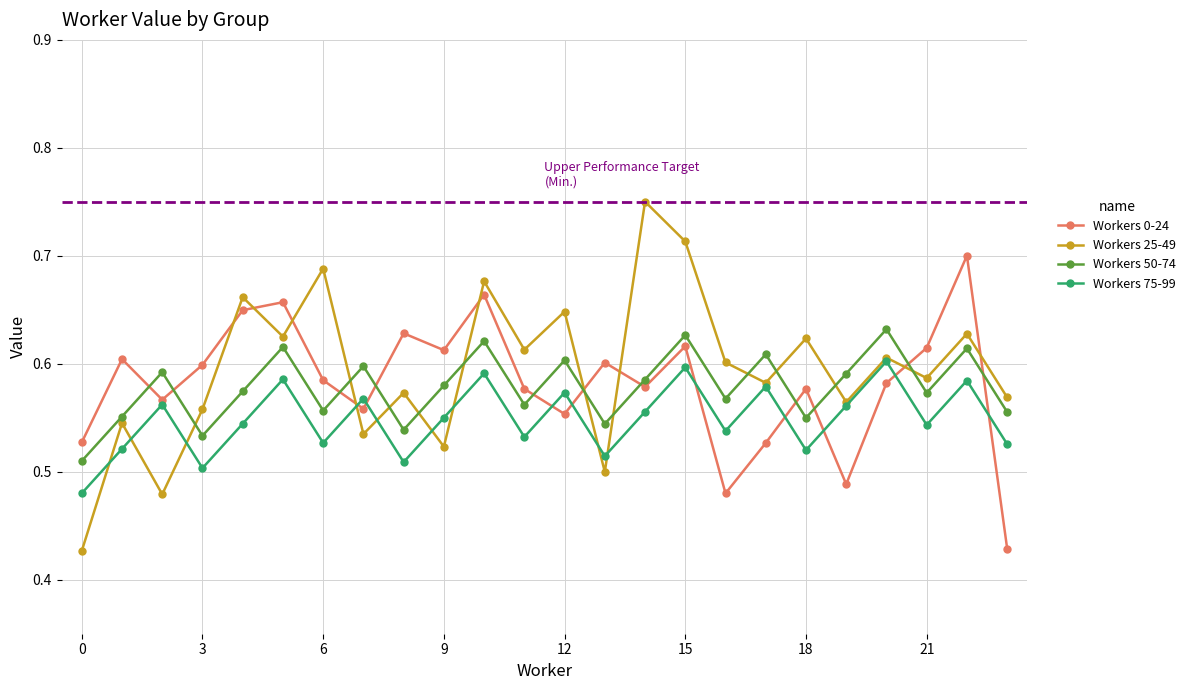

True or false: Workers 0-24 has more than 0 points higher than both neighbors.

True